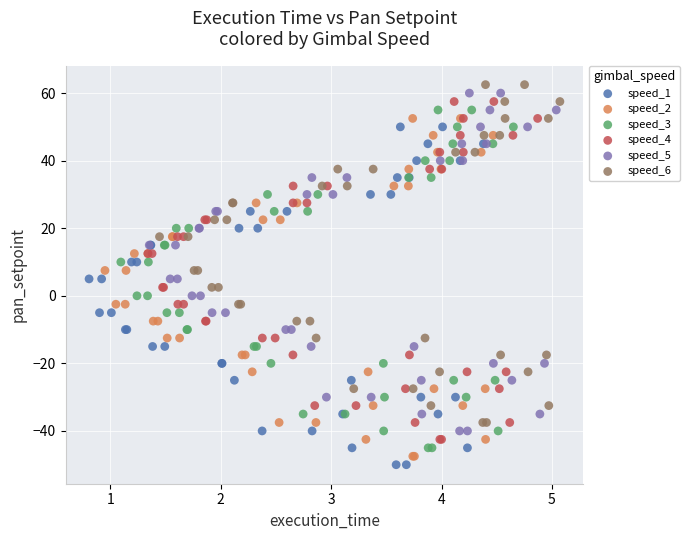

Which series reaches the minimum Y coordinate?

speed_1